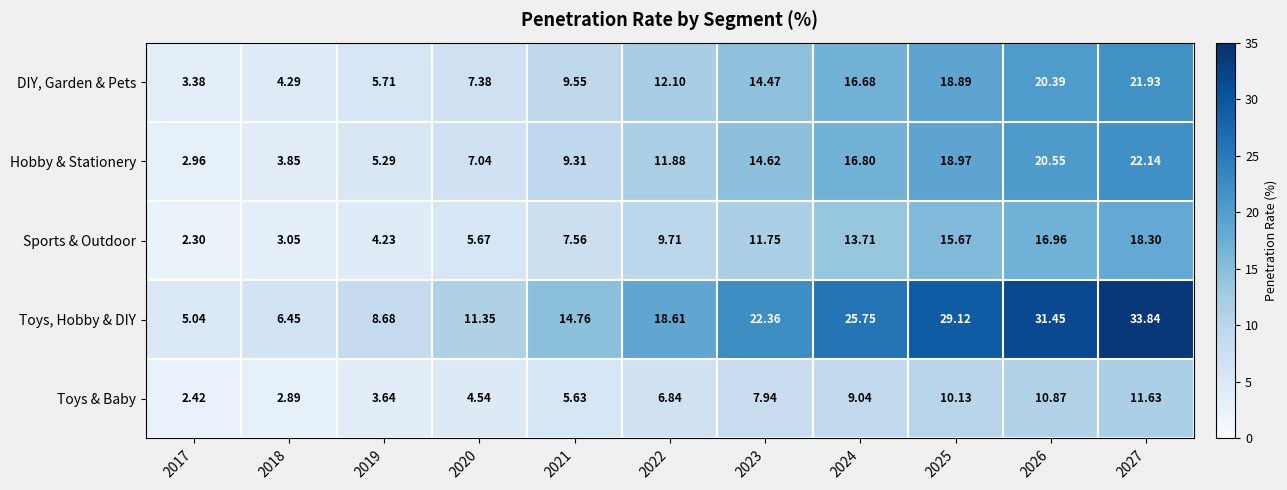

At 2021, list the series in order from largest to smallest.

Toys, Hobby & DIY, DIY, Garden & Pets, Hobby & Stationery, Sports & Outdoor, Toys & Baby